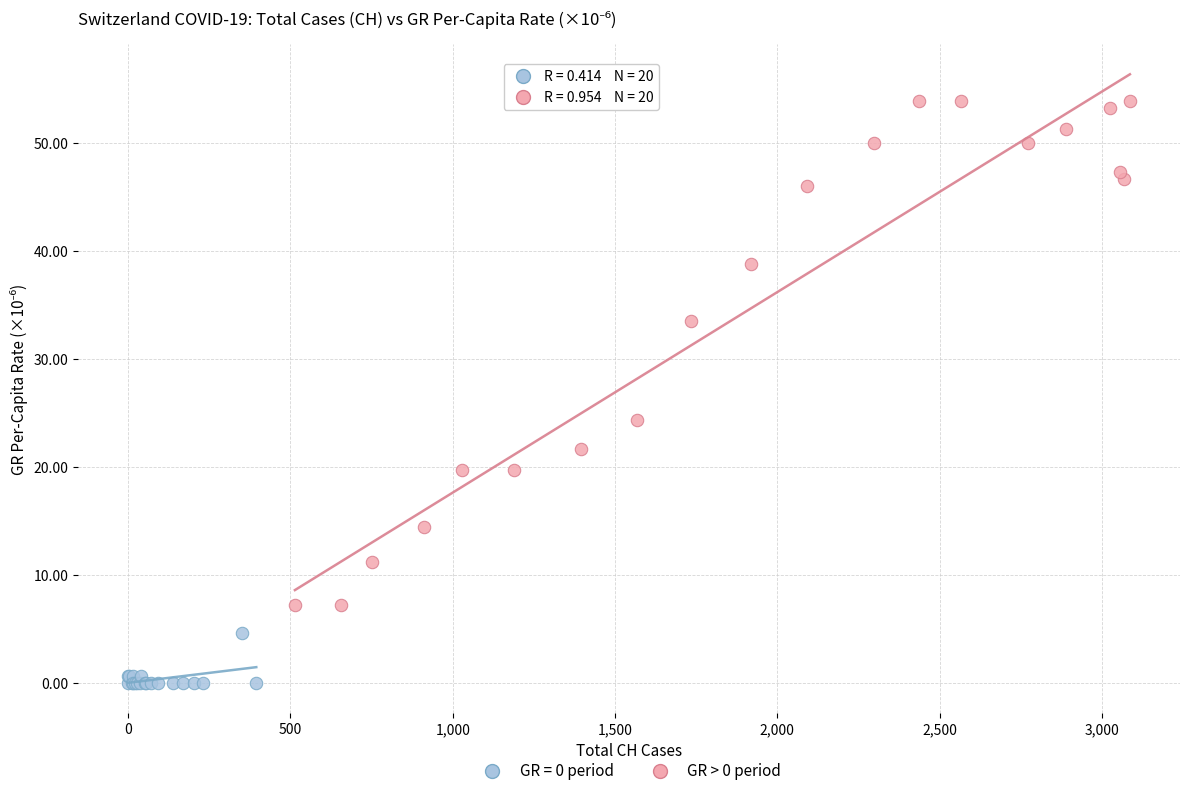

Which series has the largest Y range (max minus min)?

GR > 0 period